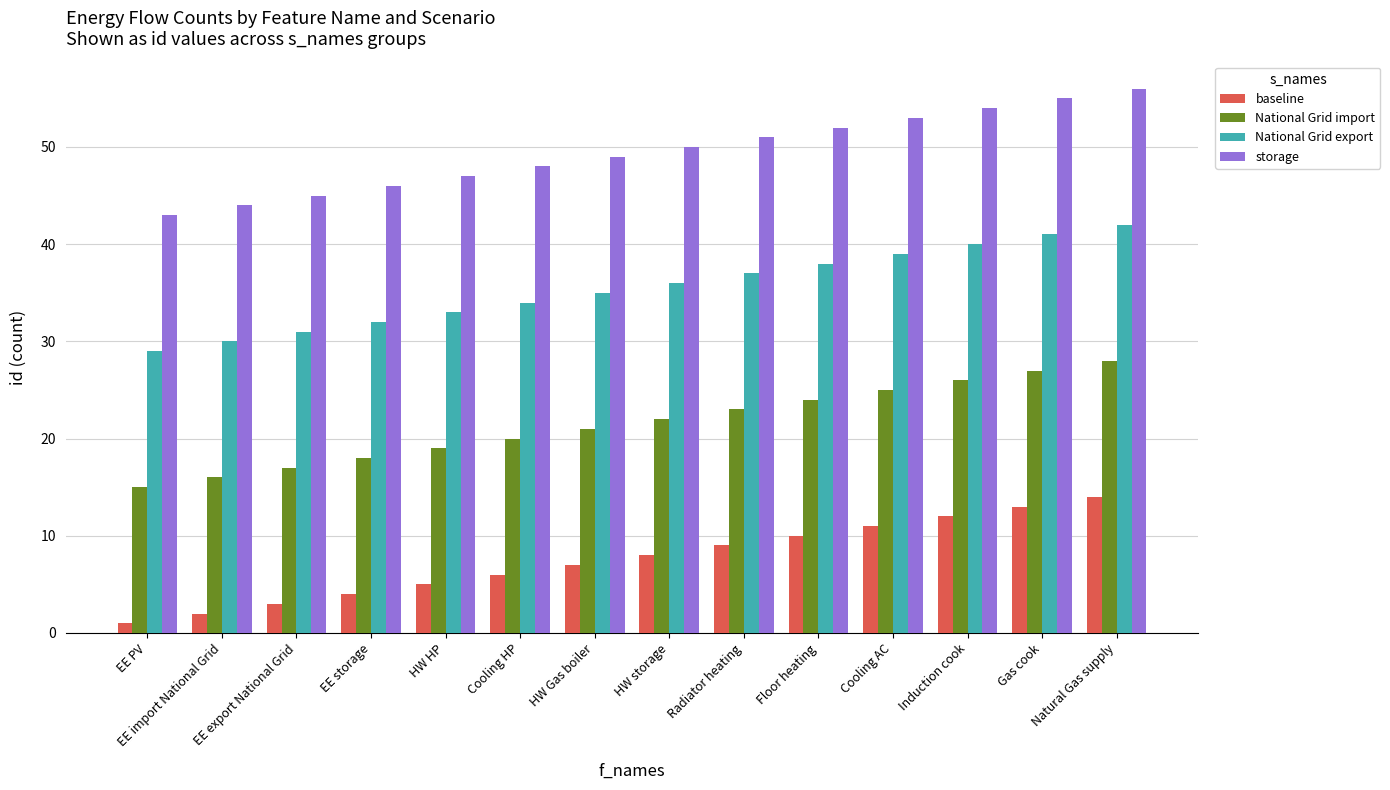

What is the difference between the maximum and minimum values in the National Grid export series?

13